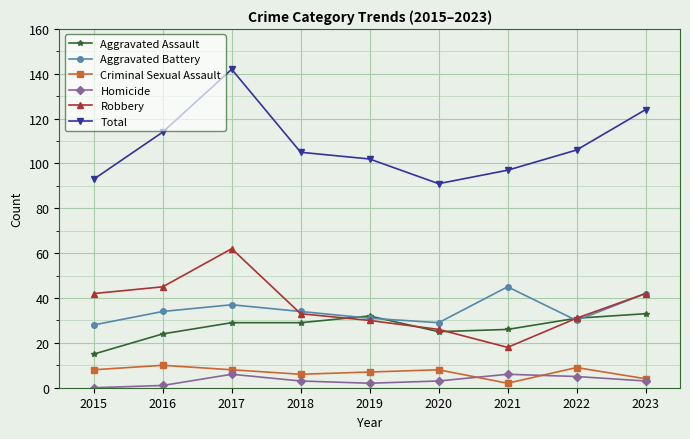

Which series changed the most between 2019 and 2023?

Total